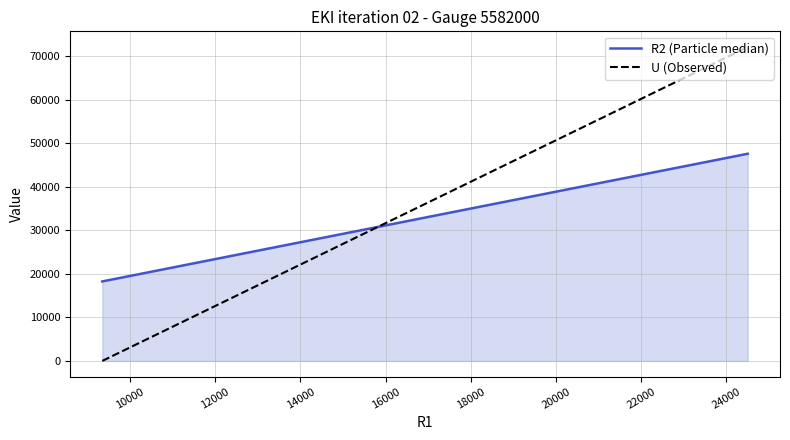

What are all the series names shown in the legend?

R2 (Particle median), U (Observed)